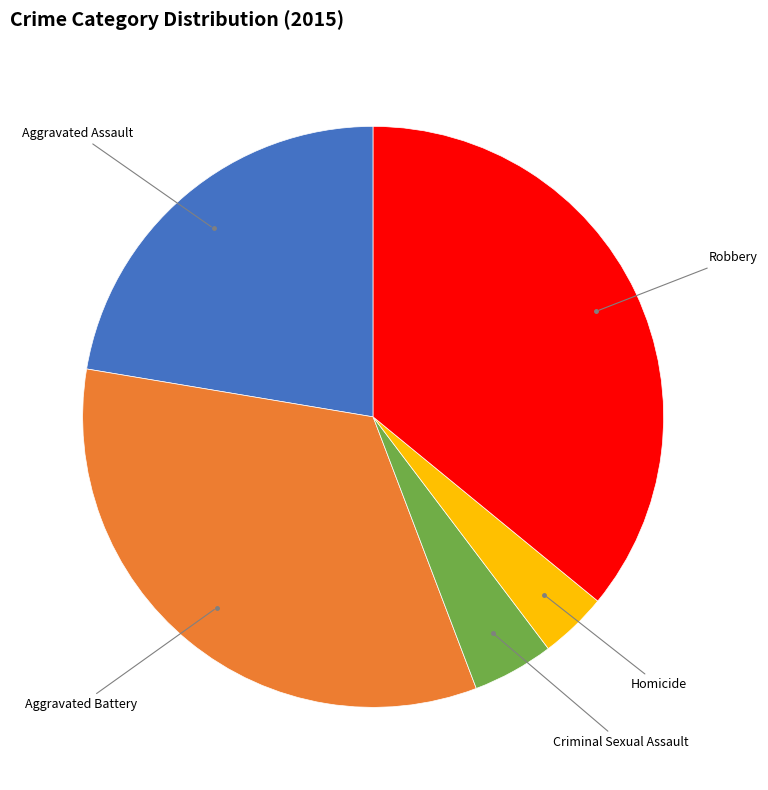

Is there any slice that represents more than half of the pie?

No